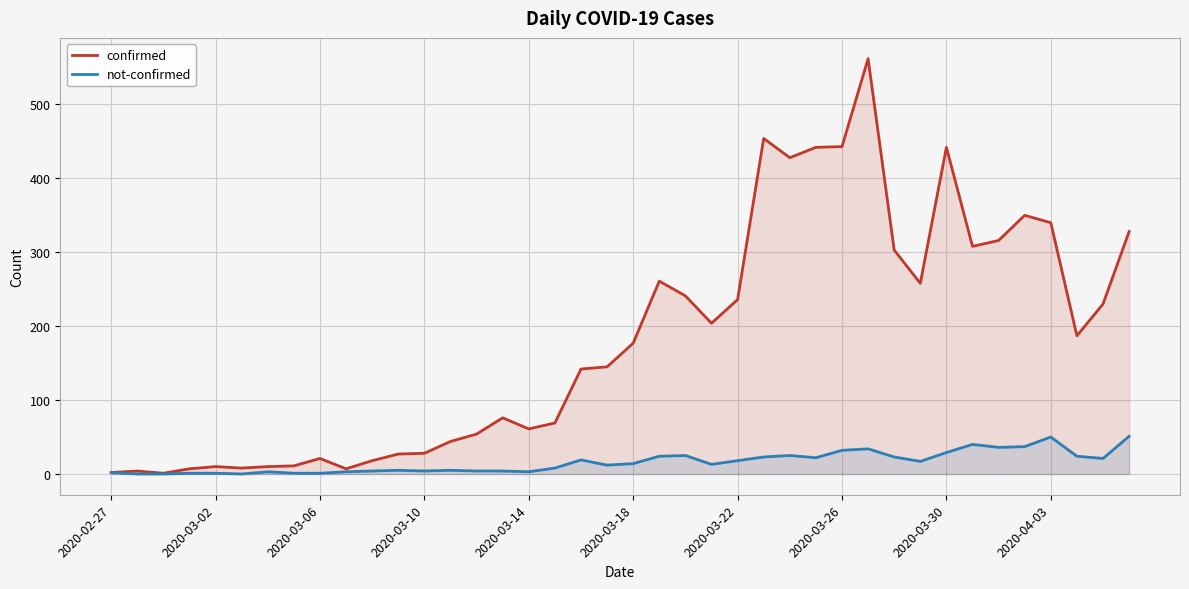

How many lines are shown in the chart?

2